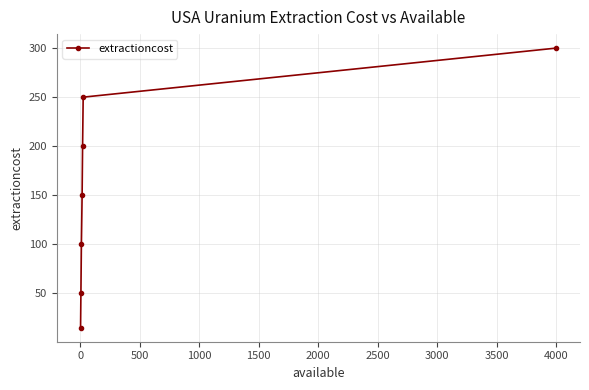

How many values are below 150?

3